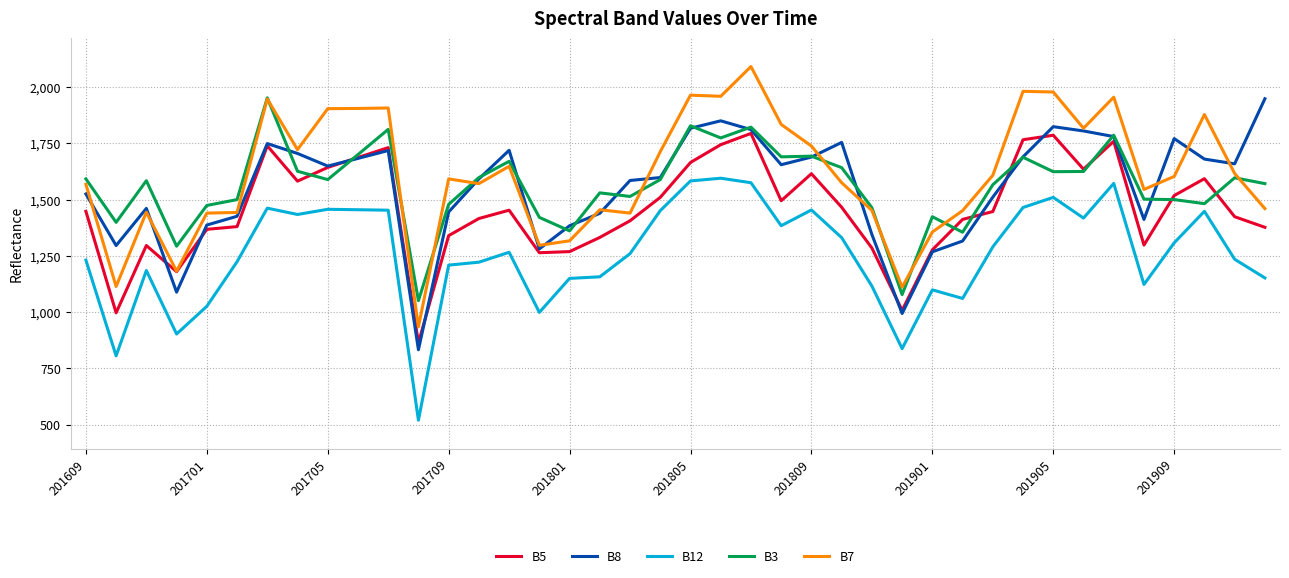

What is the lowest value of the B8 series?

833